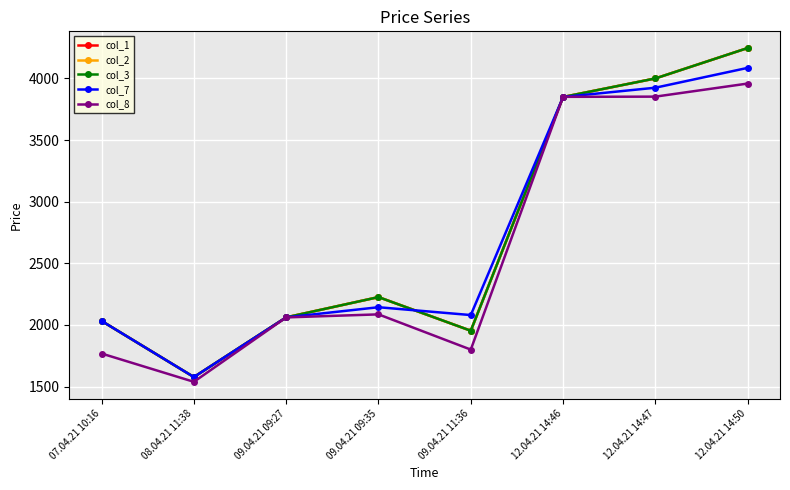

Between which two adjacent categories do col_7 and col_1 first intersect?

09.04.21 09:35 and 09.04.21 11:36